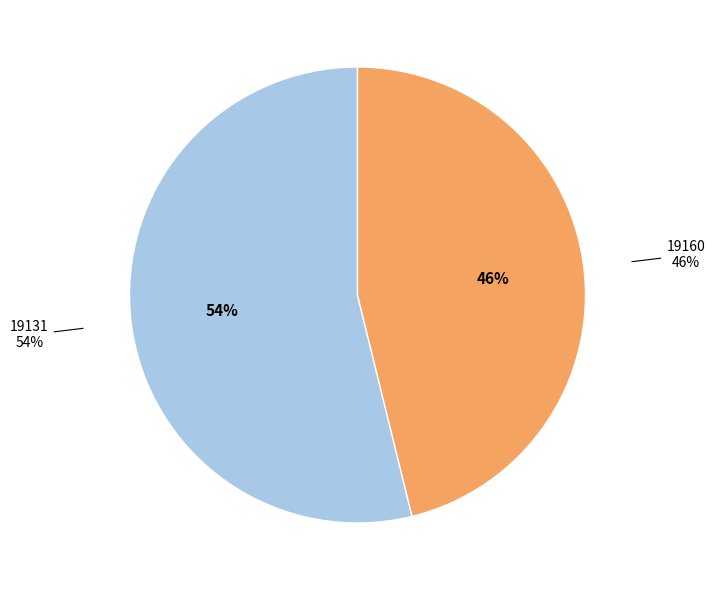

Is there a majority slice in this chart?

Yes